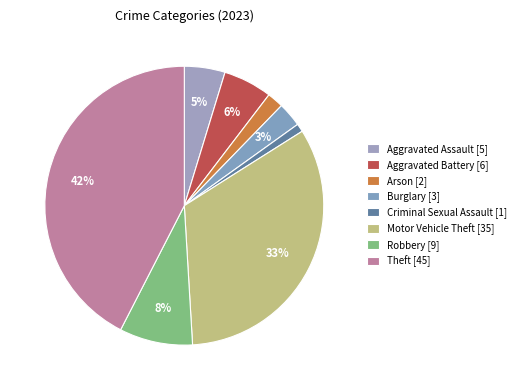

How many segments does this pie chart have?

8